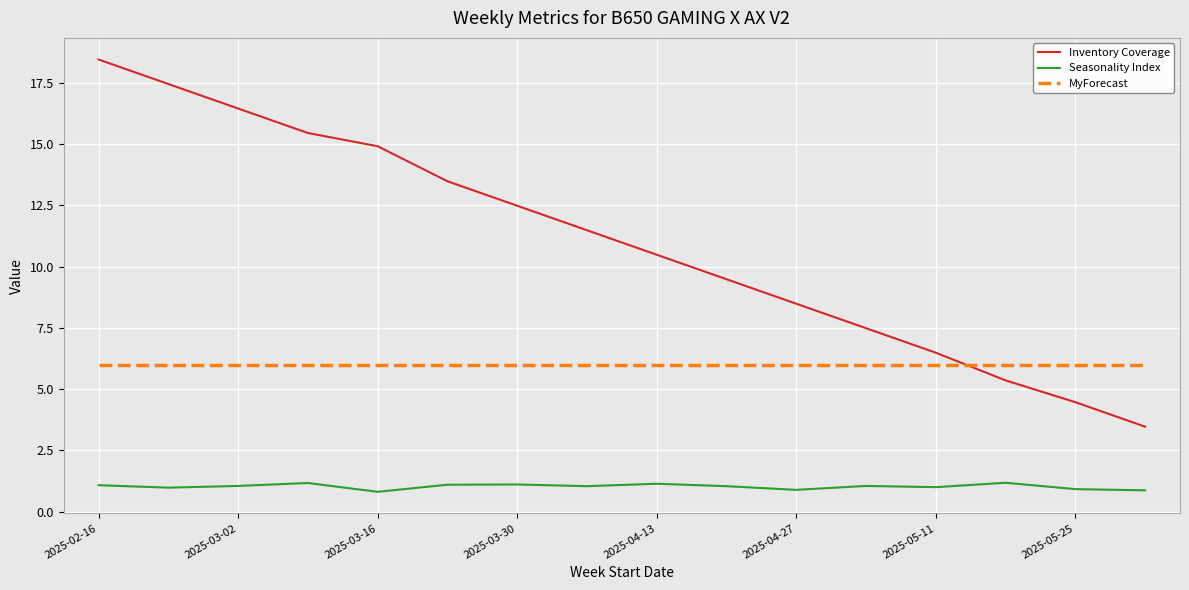

Which series has the largest range (max minus min)?

Inventory Coverage